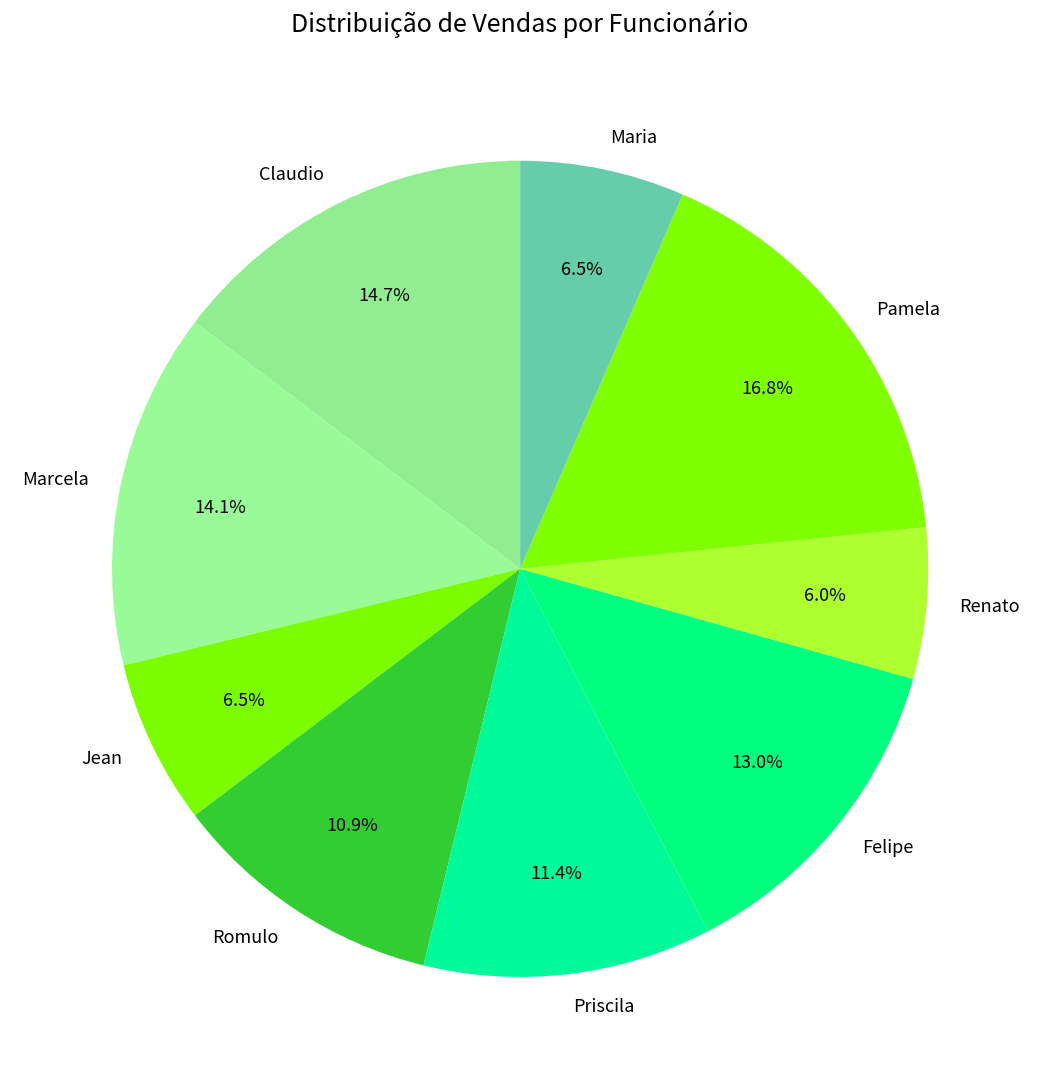

Which has a higher value, Renato or Felipe?

Felipe